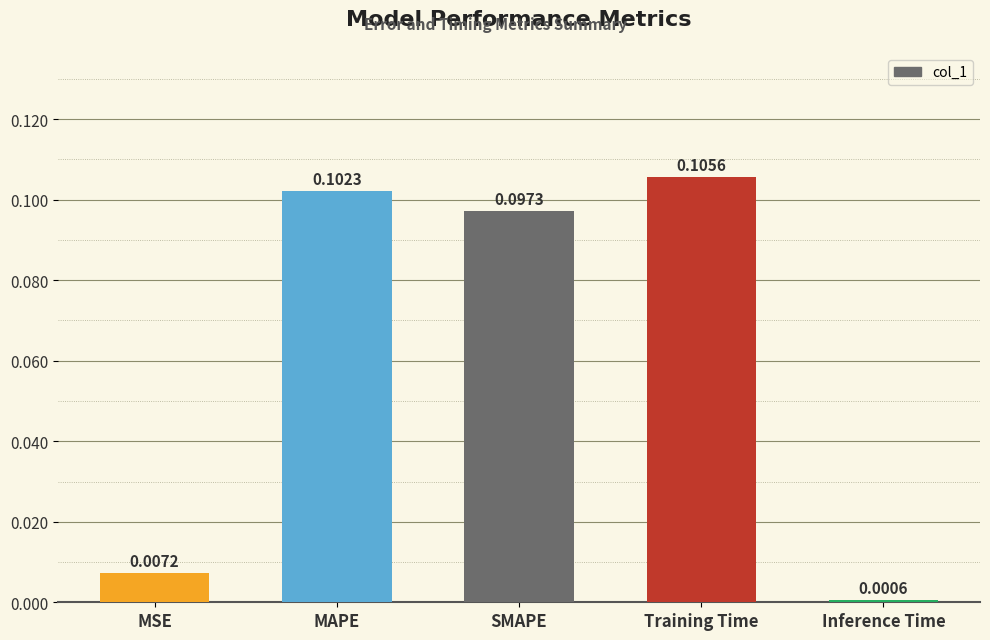

What is the sum of all values?

0.3